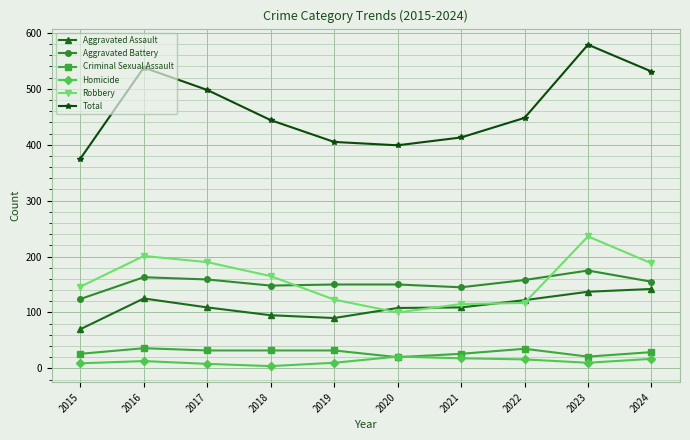

True or false: Aggravated Battery and Homicide intersect in this chart.

False